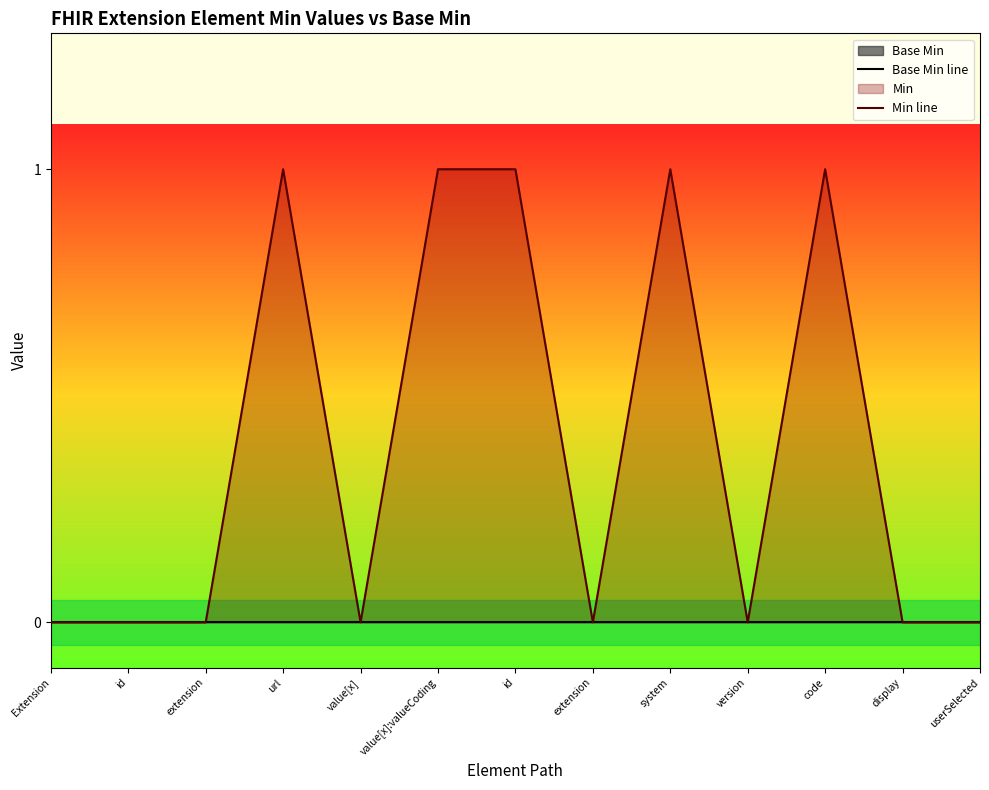

What is the label of the 11th point from the right?

extension